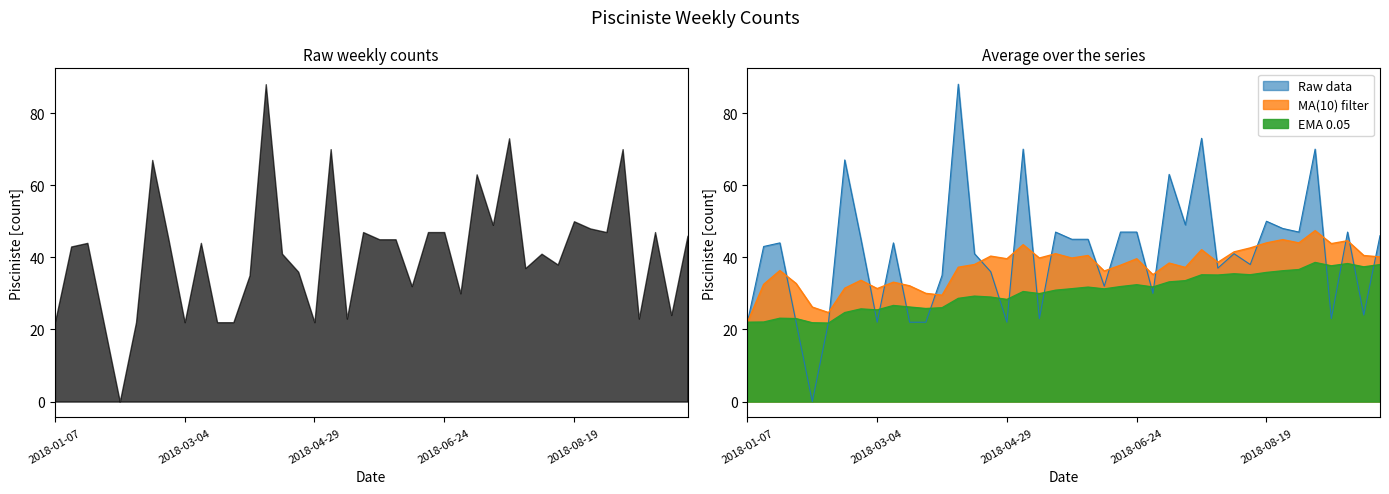

At which category does the chart reach its minimum across all series?

2018-02-04